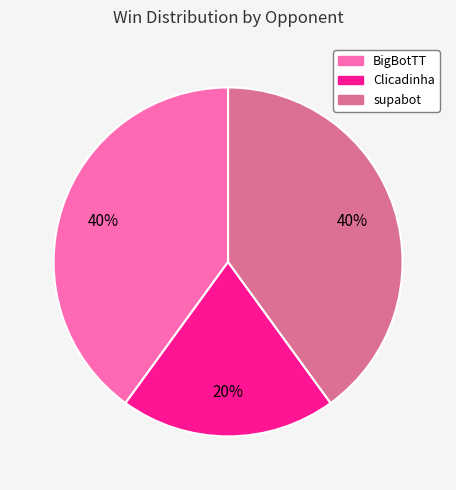

Does supabot account for over 50% of the chart?

No